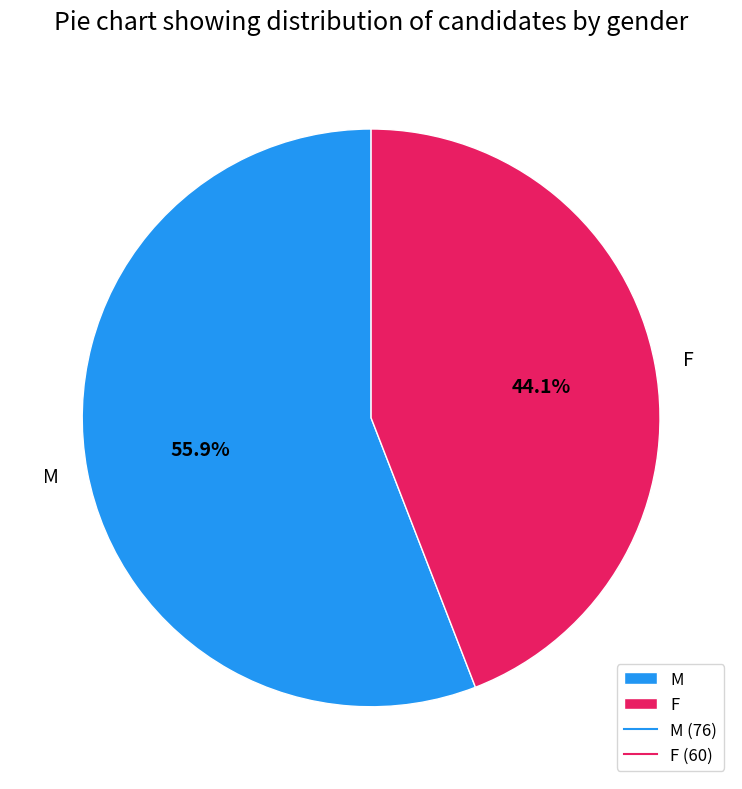

What is the largest slice in the pie chart?

M